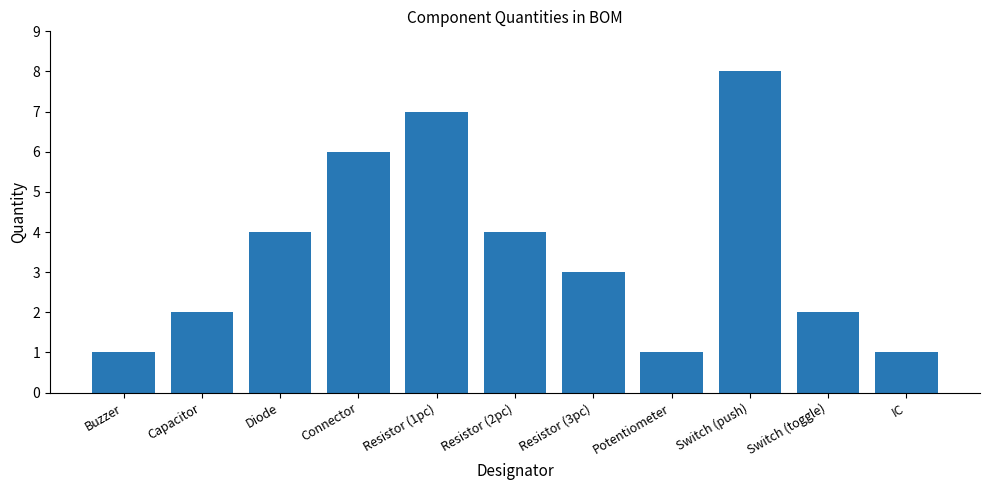

The value at Resistor (3pc) is 1. True or false?

False